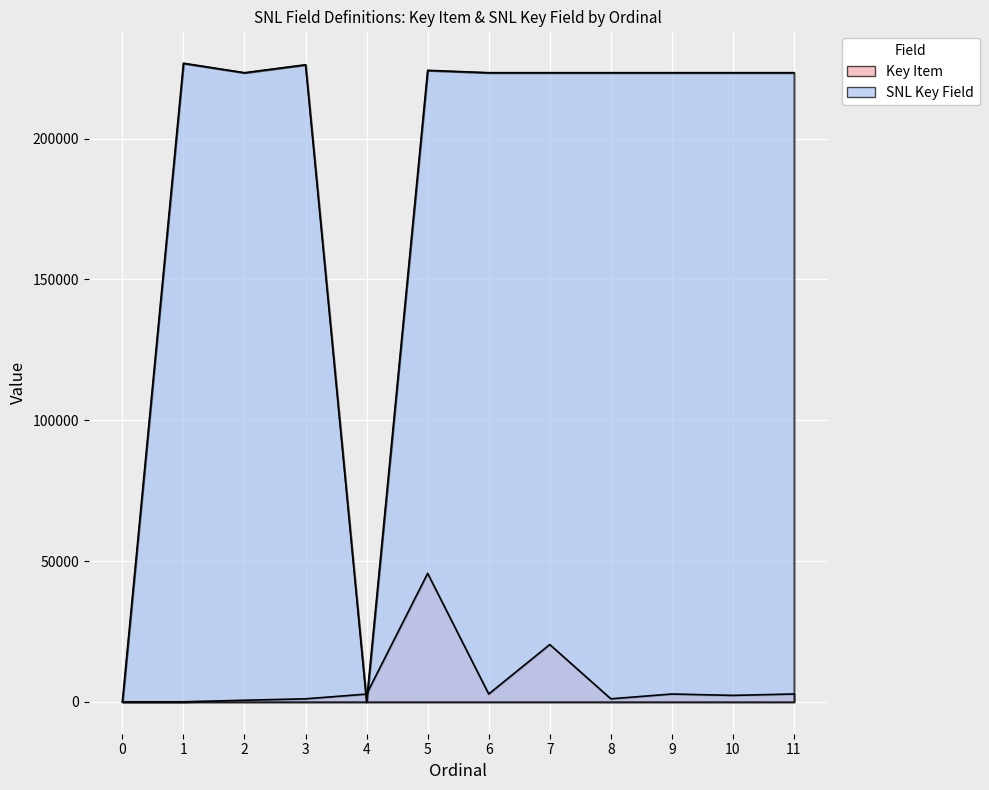

How many values in the SNL Key Field series are below 223460?

6